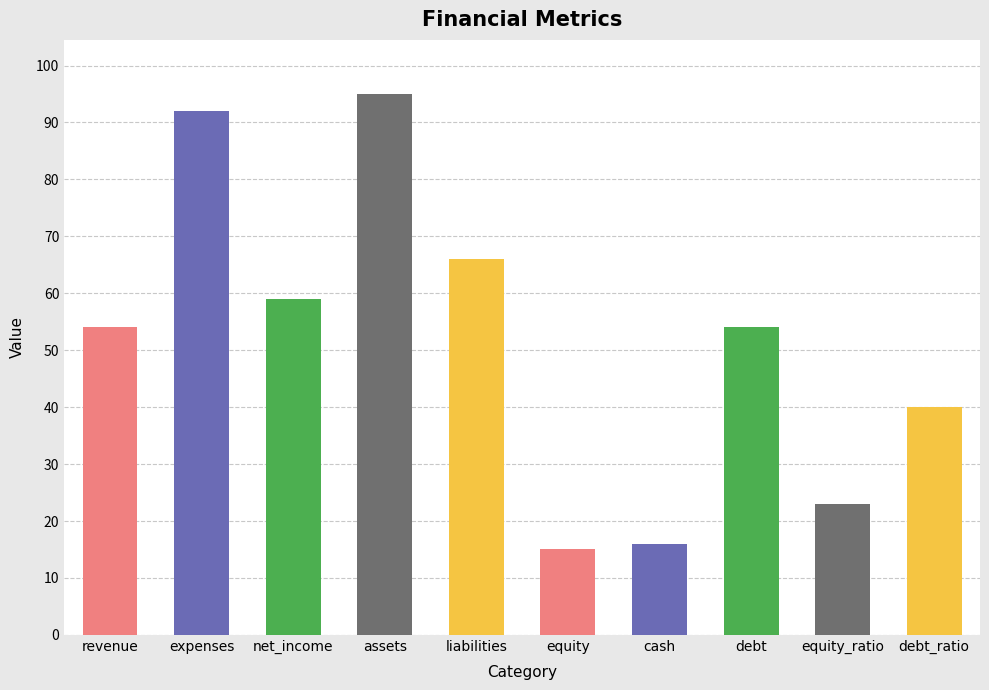

Are the bars grouped side by side (vs. stacked)?

No